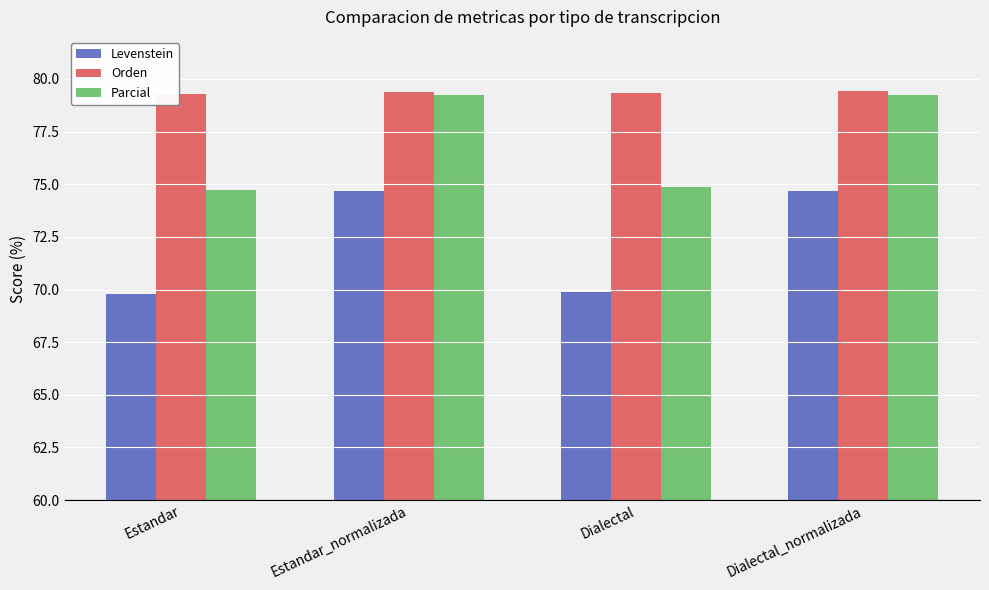

The Parcial series shows 79.2 at Estandar_normalizada. True or false?

True